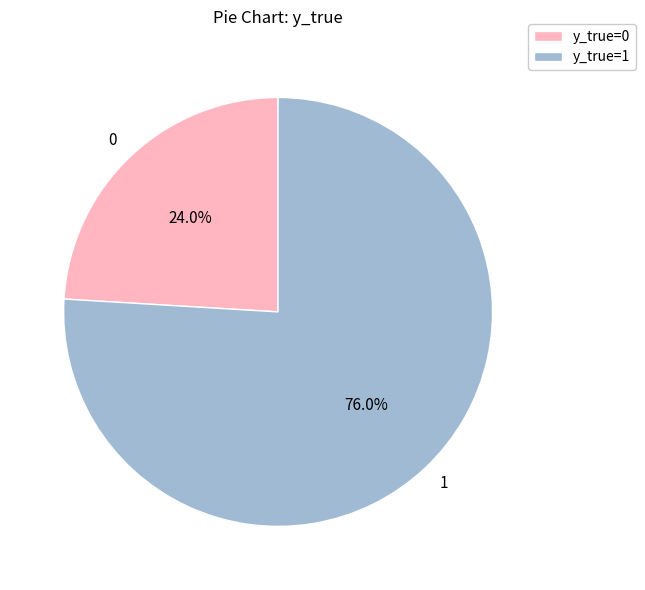

Count the number of slices in the pie.

2